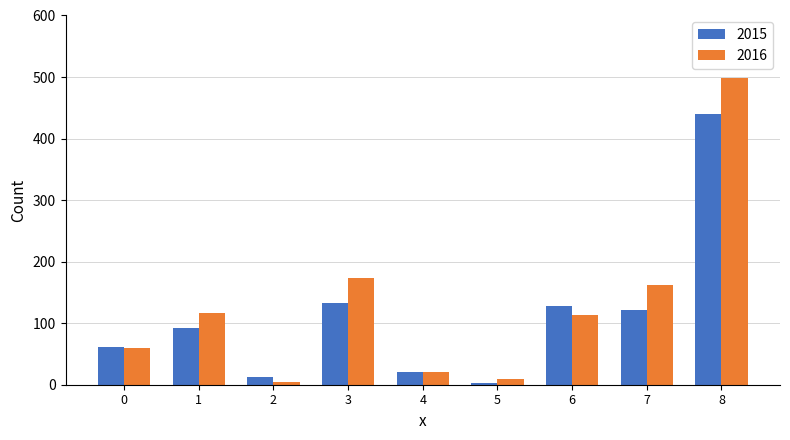

Which series has the widest spread of values?

2016